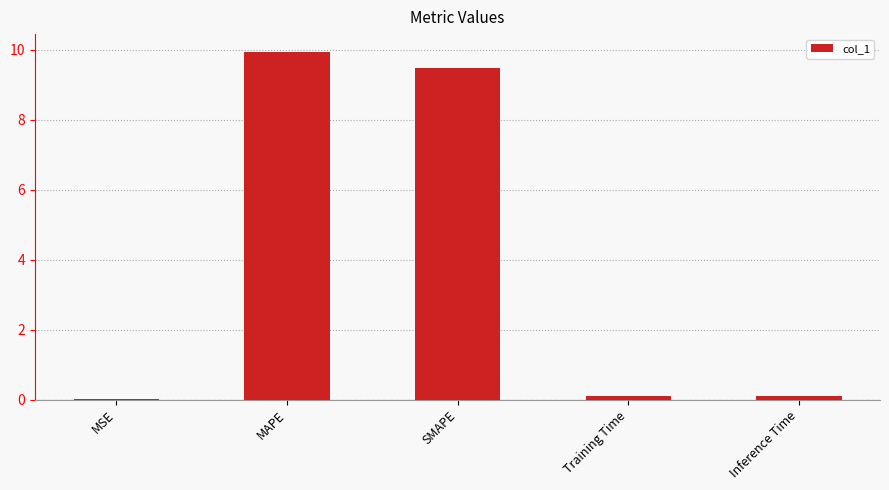

Is it true that the value at MSE is 0.0?

True